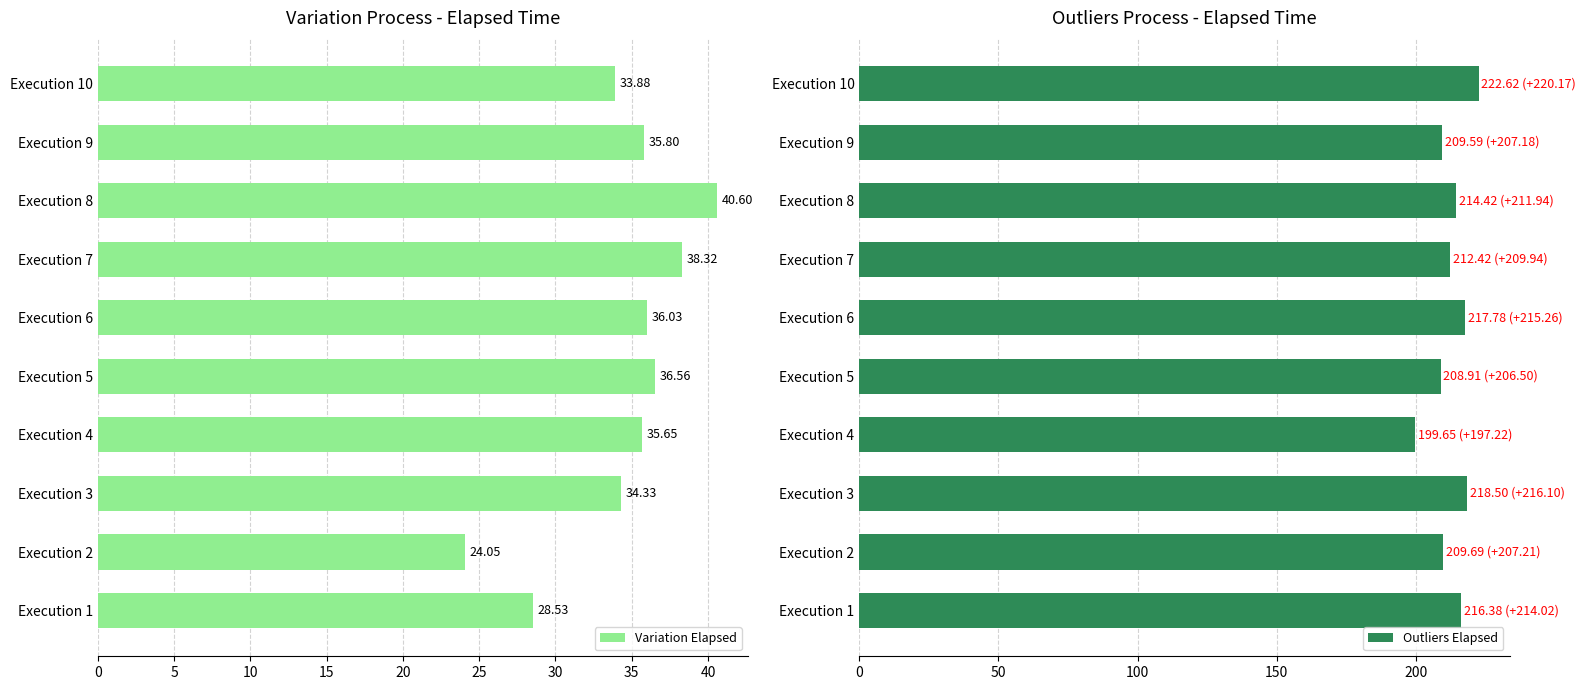

Reading left to right, list all the values displayed in this chart.

Variation Elapsed: 28.5	24.1	34.3	35.6	36.6	36.0	38.3	40.6	35.8	33.9
Outliers Elapsed: 216.4	209.7	218.5	199.7	208.9	217.8	212.4	214.4	209.6	222.6